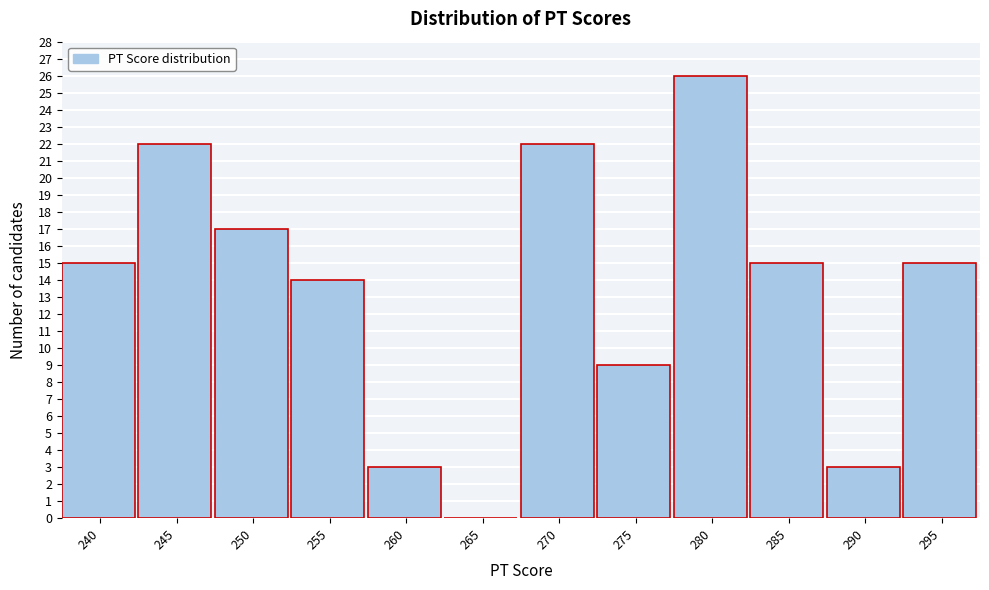

Reading left to right, transcribe all the data shown in this chart.

240=15	245=22	250=17	255=14	260=3	265=0	270=22	275=9	280=26	285=15	290=3	295=15